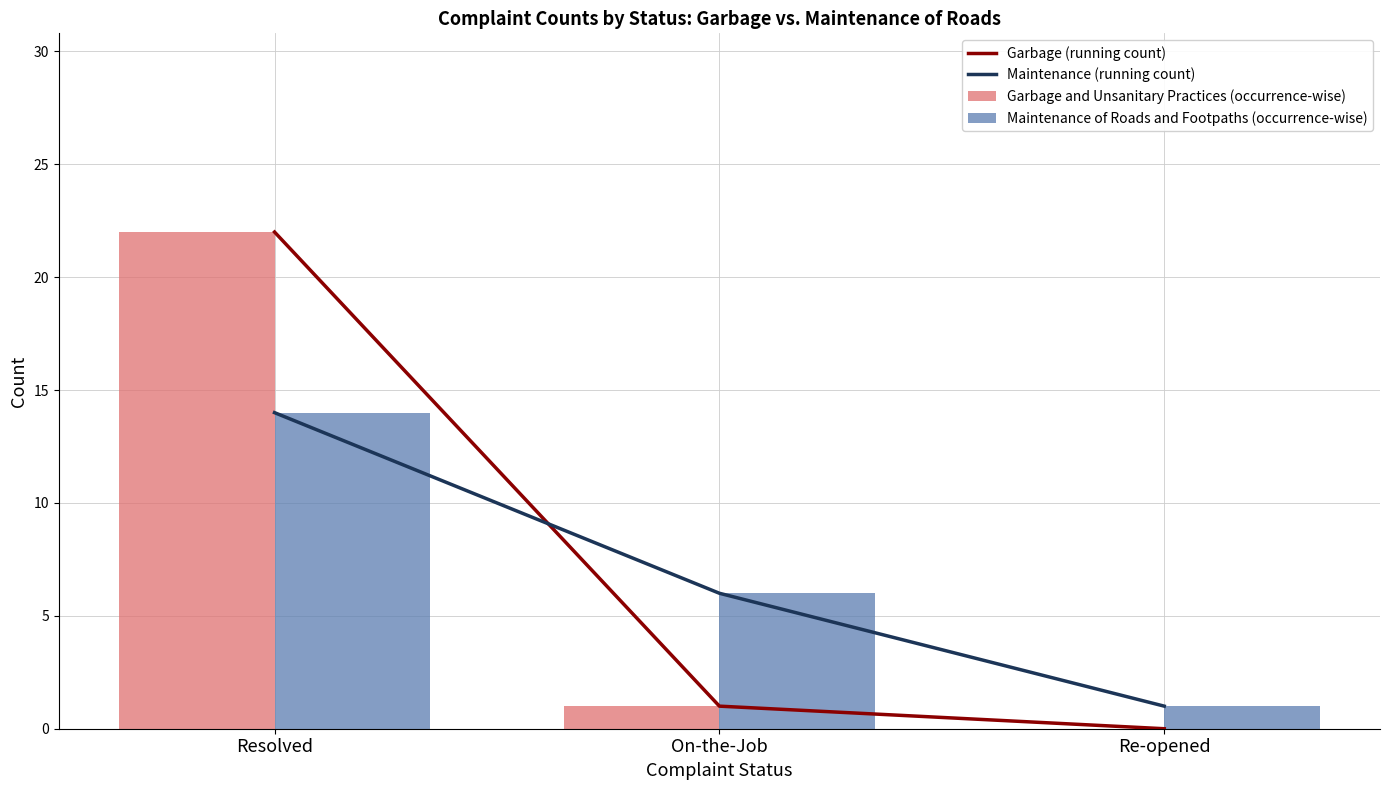

At how many categories does at least one series exceed 8?

1